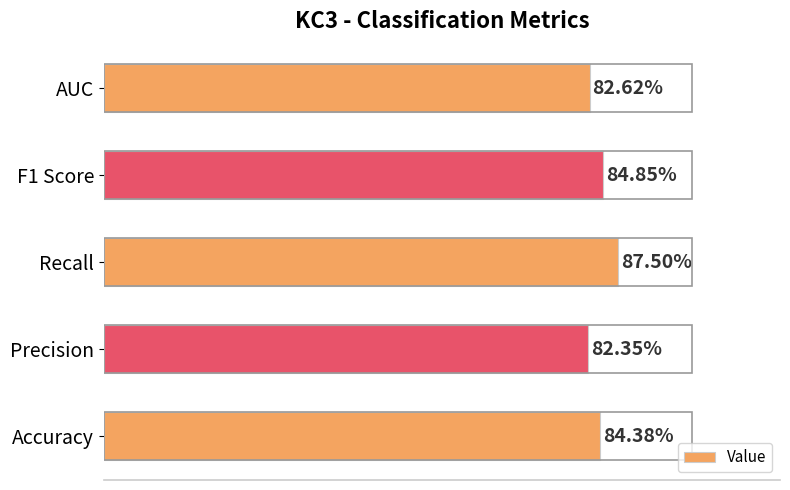

What is the sum of all values?

4.2